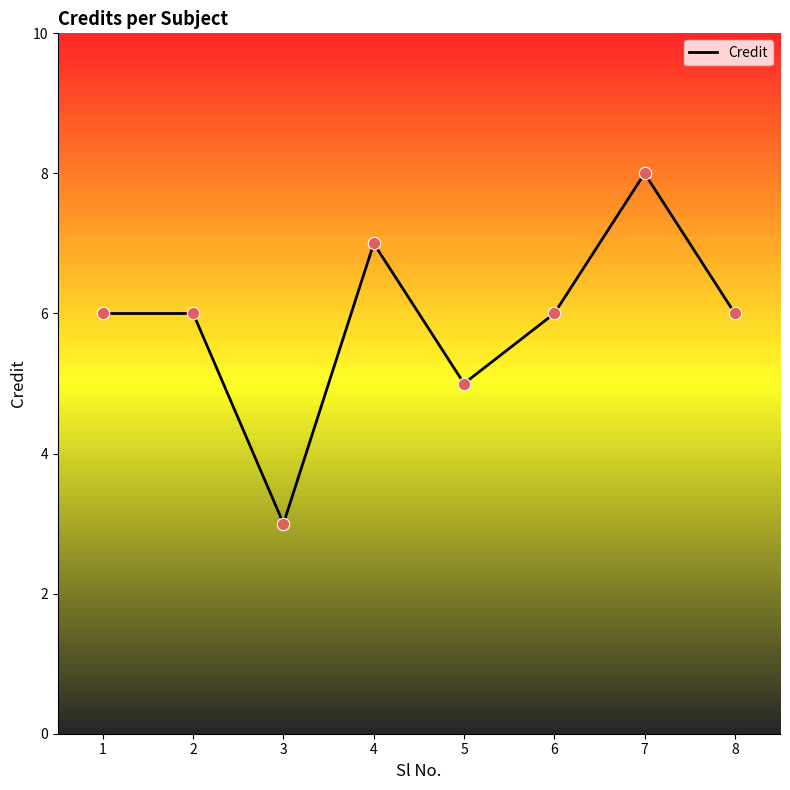

Which has a higher value, 7 or 2?

7